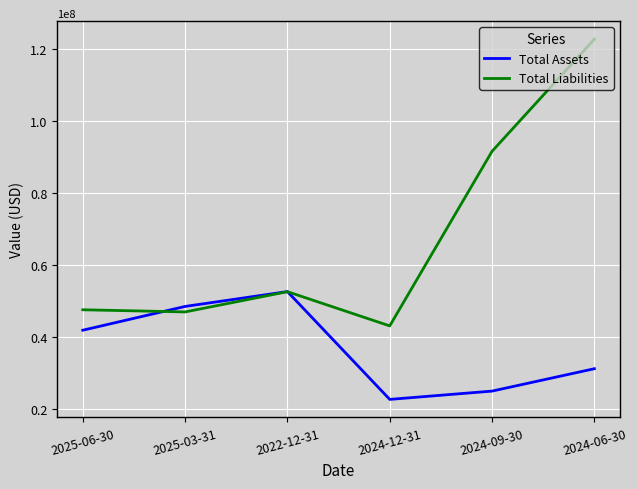

True or false: Total Liabilities and Total Assets cross at least once.

True